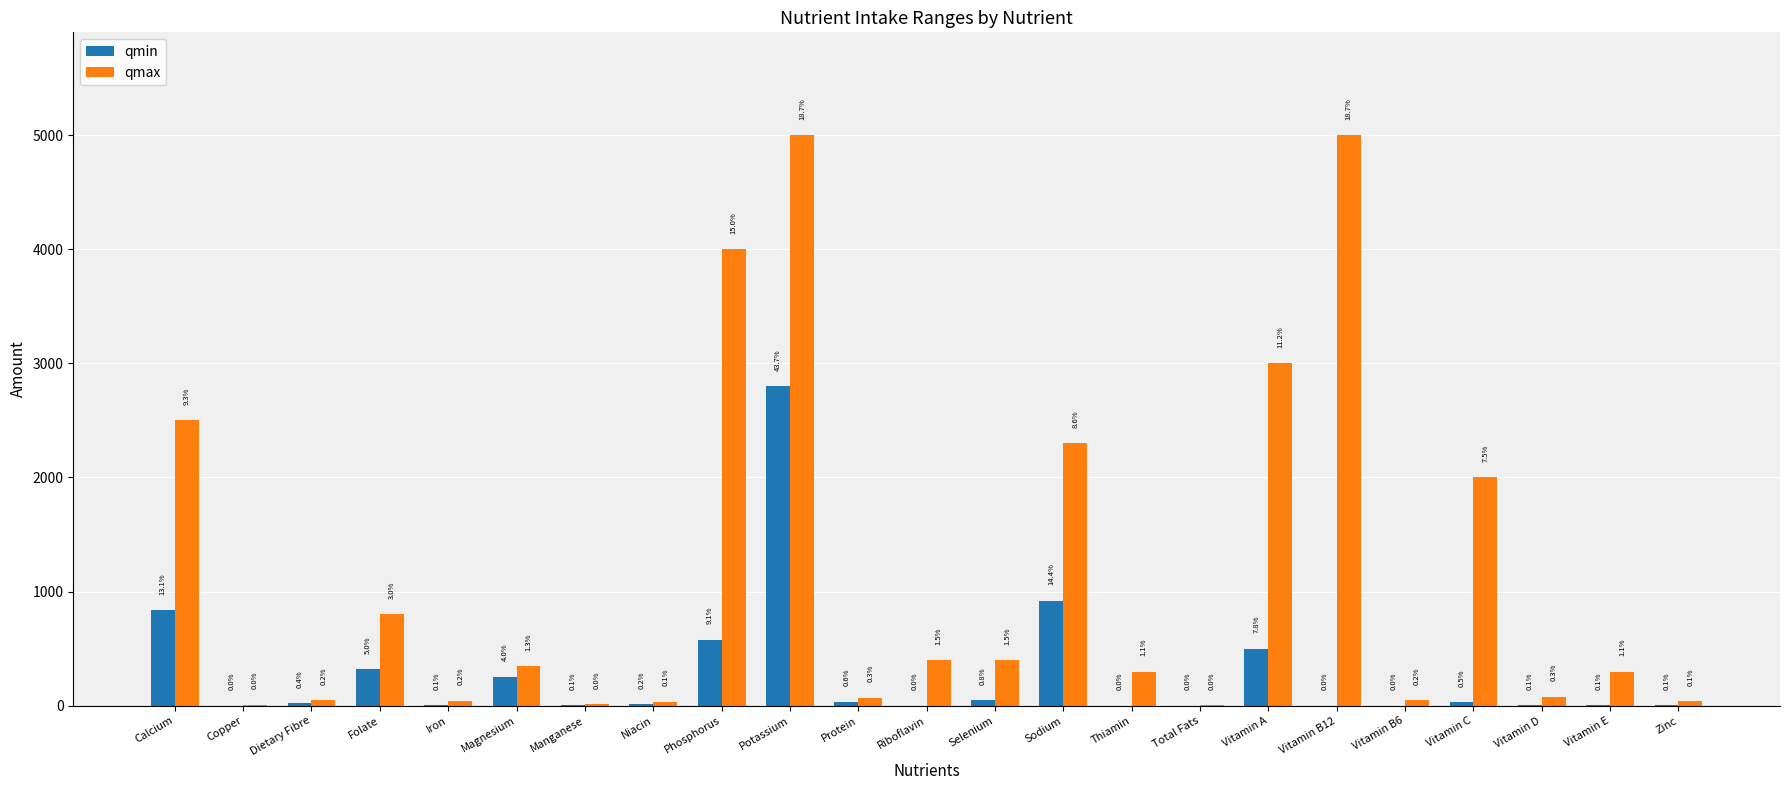

What are all the series names shown in the legend?

qmin, qmax